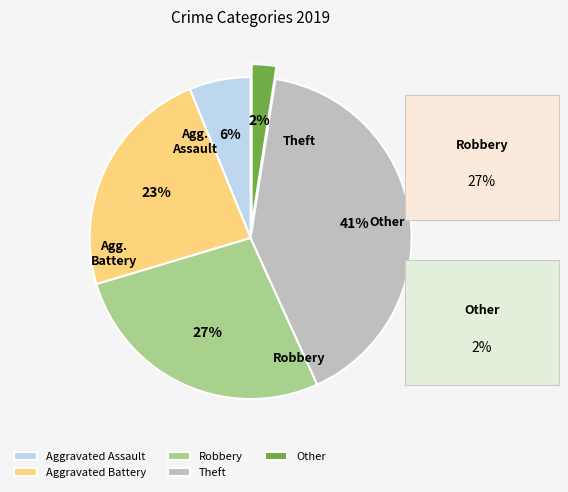

Approximately how many times larger is the value at Robbery compared to Aggravated Battery?

1.2